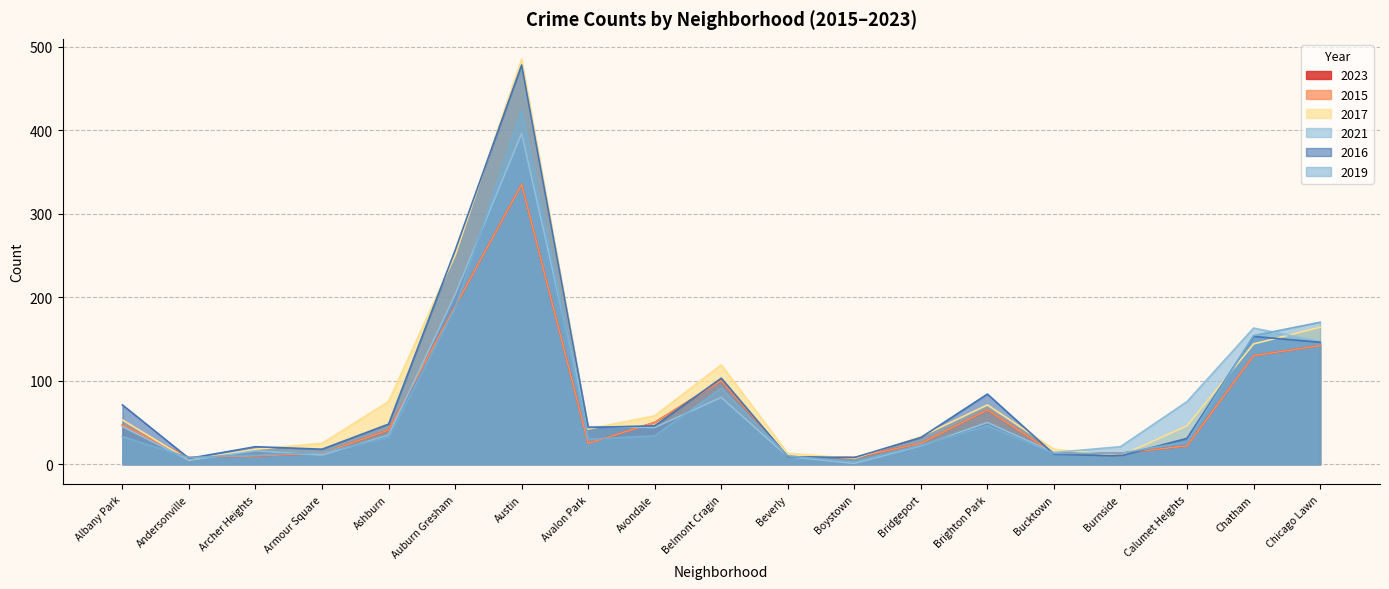

Is it true that 2021 equals 16 at Archer Heights?

True